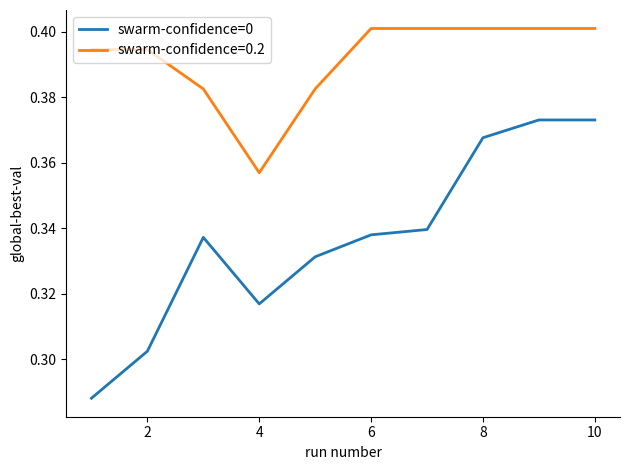

List the series in order of their peak value, lowest first.

swarm-confidence=0, swarm-confidence=0.2